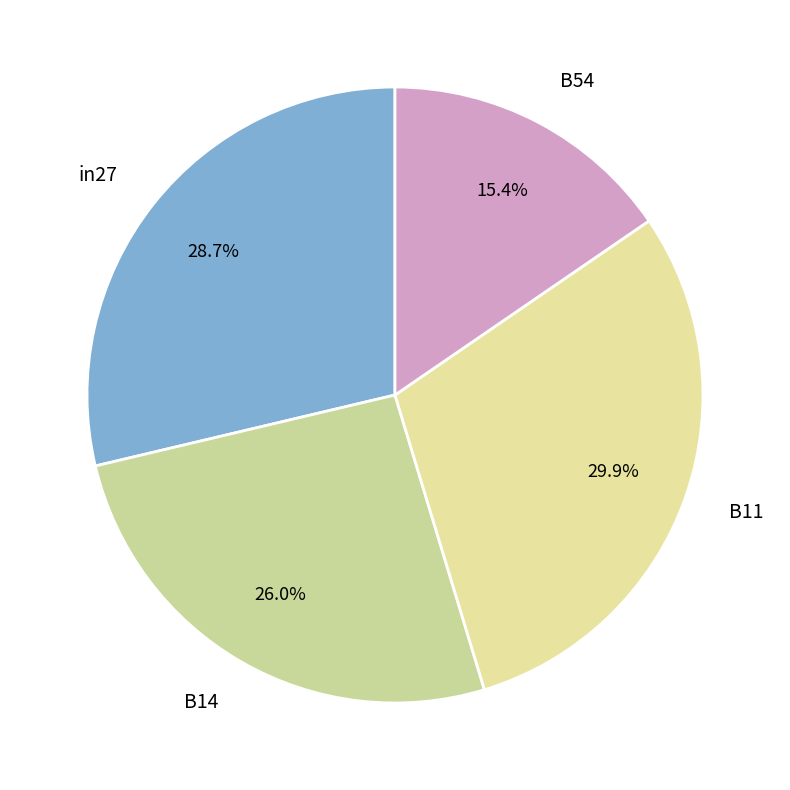

To the nearest percent, what is the difference between the largest and smallest slice percentages?

14%